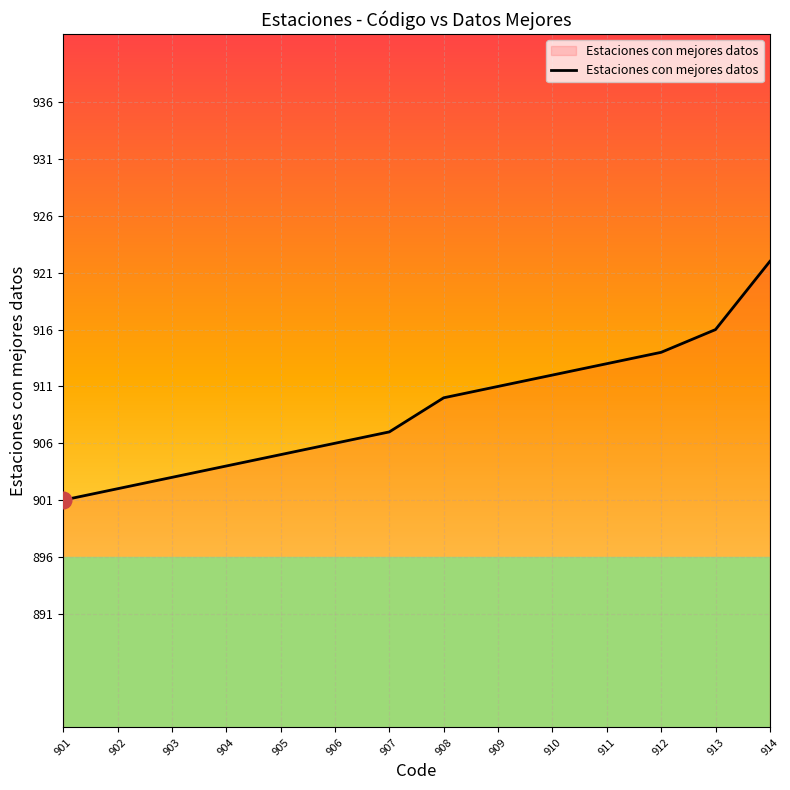

Reading left to right, list all the values displayed in this chart.

901	902	903	904	905	906	907	910	911	912	913	914	916	922